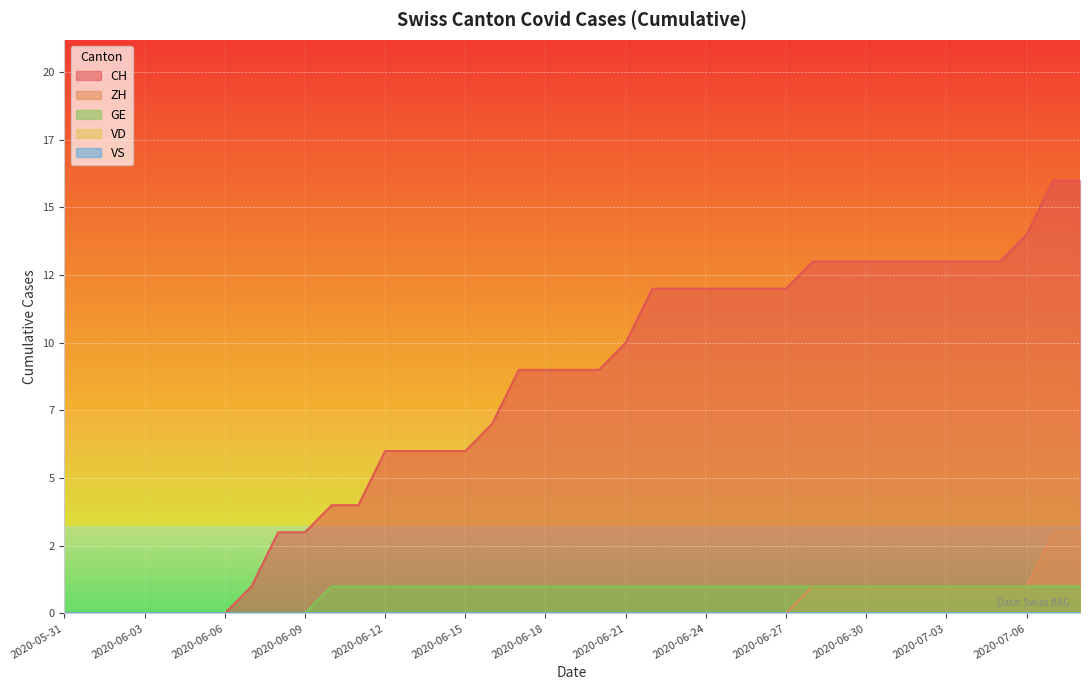

Is it true that CH equals 14 at 2020-07-06?

True